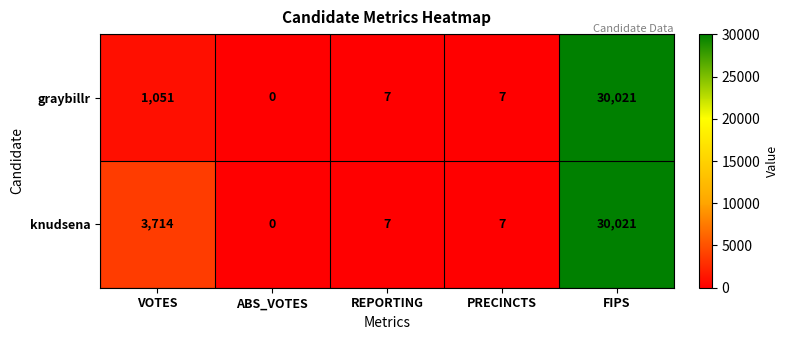

Between VOTES and PRECINCTS, which series saw the biggest shift?

knudsena